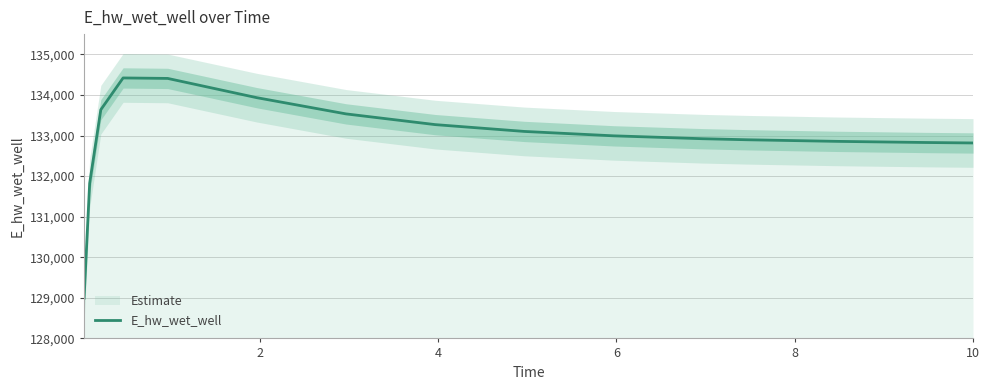

Count the number of values greater than 132993.

8